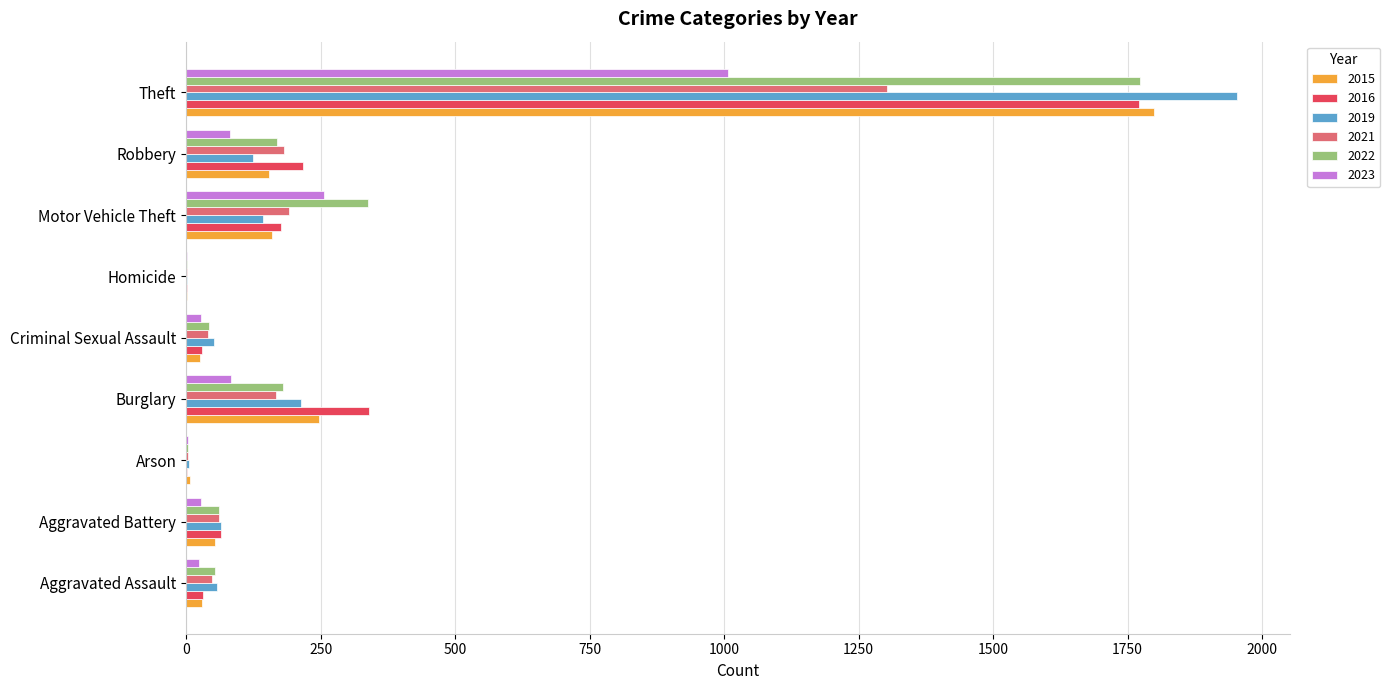

Where is 2015 nearest to the value 900?

Burglary